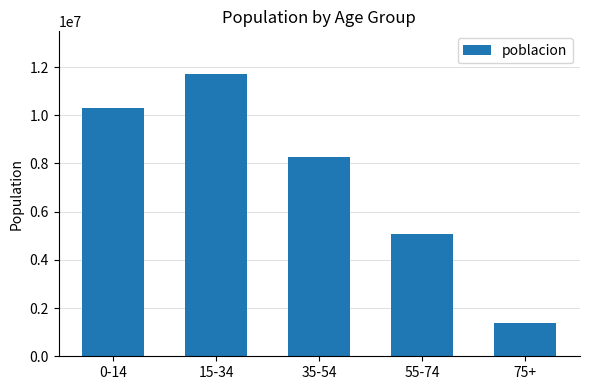

How many series are shown in this chart?

1